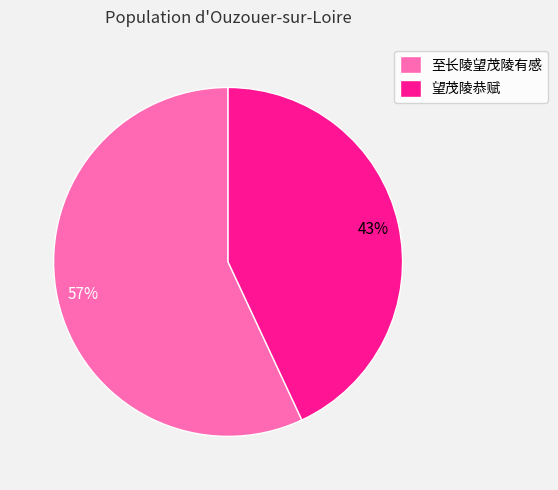

Which slice is the smallest?

望茂陵恭赋